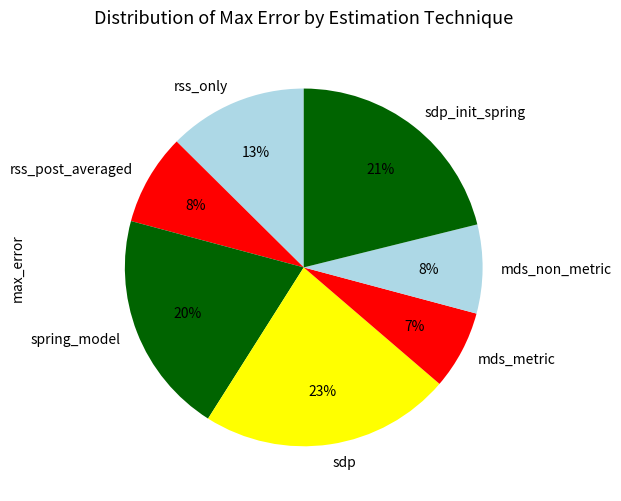

Approximately how many times larger is the value at sdp compared to spring_model?

1.1